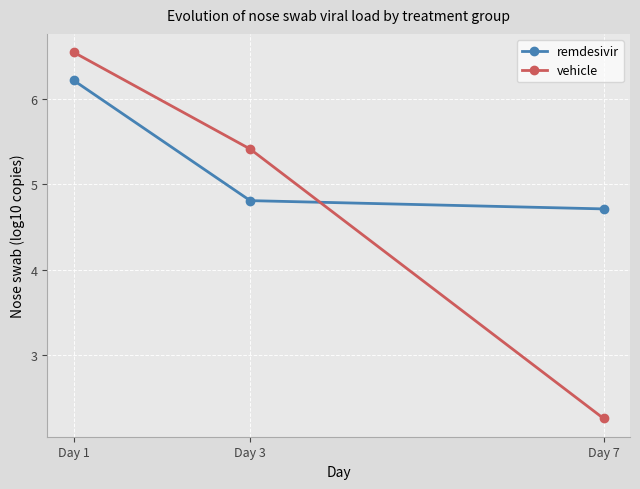

True or false: vehicle has a value of 2.6 at Day 3.

False